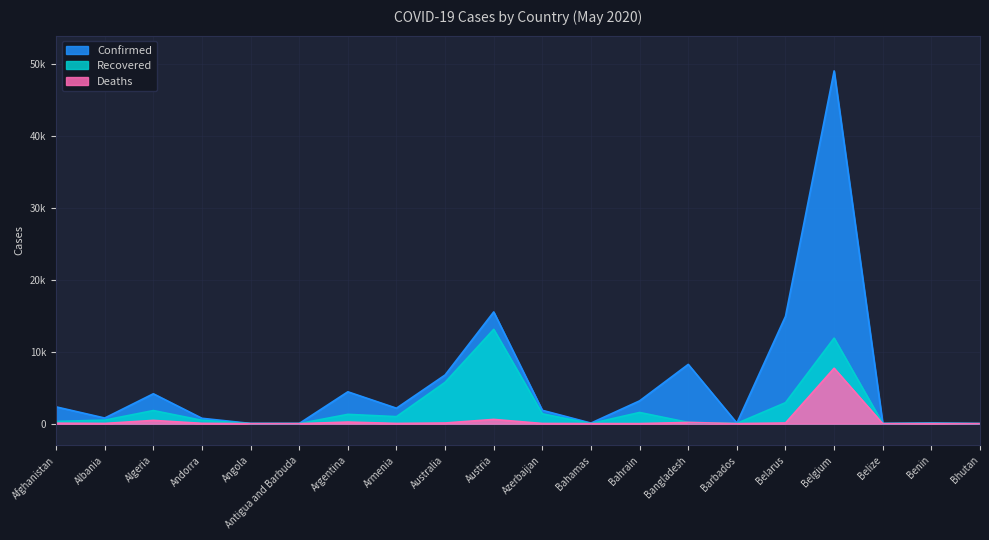

Reading left to right, what are all the values shown in this chart?

Confirmed: 2335	782	4154	745	30	24	4428	2148	6765	15531	1854	81	3170	8238	81	14917	49032	18	90	7
Recovered: 310	488	1821	468	11	11	1292	977	5747	13110	1365	25	1555	174	39	2918	11892	13	42	5
Deaths: 68	31	453	43	2	3	220	33	93	589	25	11	8	170	7	93	7703	2	2	0